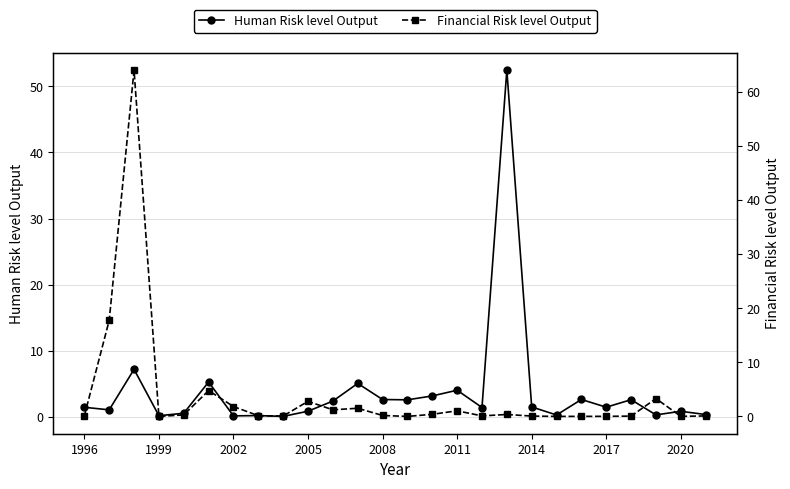

What are all the series names shown in the legend?

Human Risk level Output, Financial Risk level Output